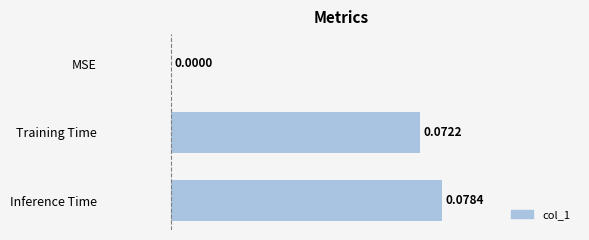

Where is the data nearest to the value 0?

MSE